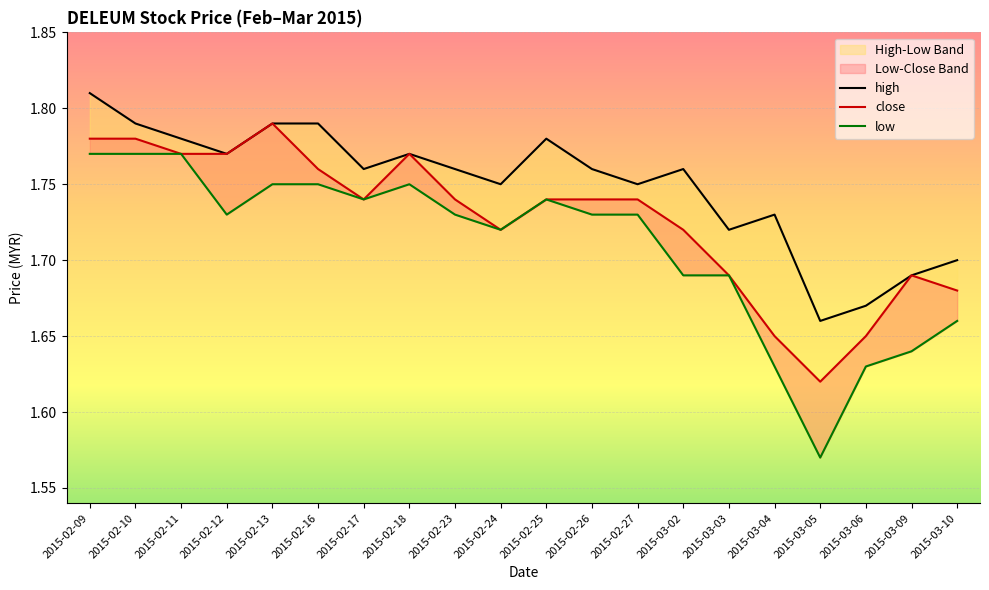

Does the chart display data point markers on the line(s)?

No